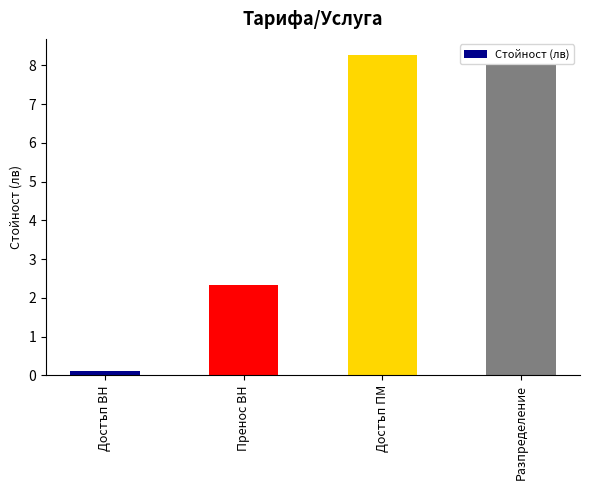

What is the difference between the second highest and second lowest values?

5.7